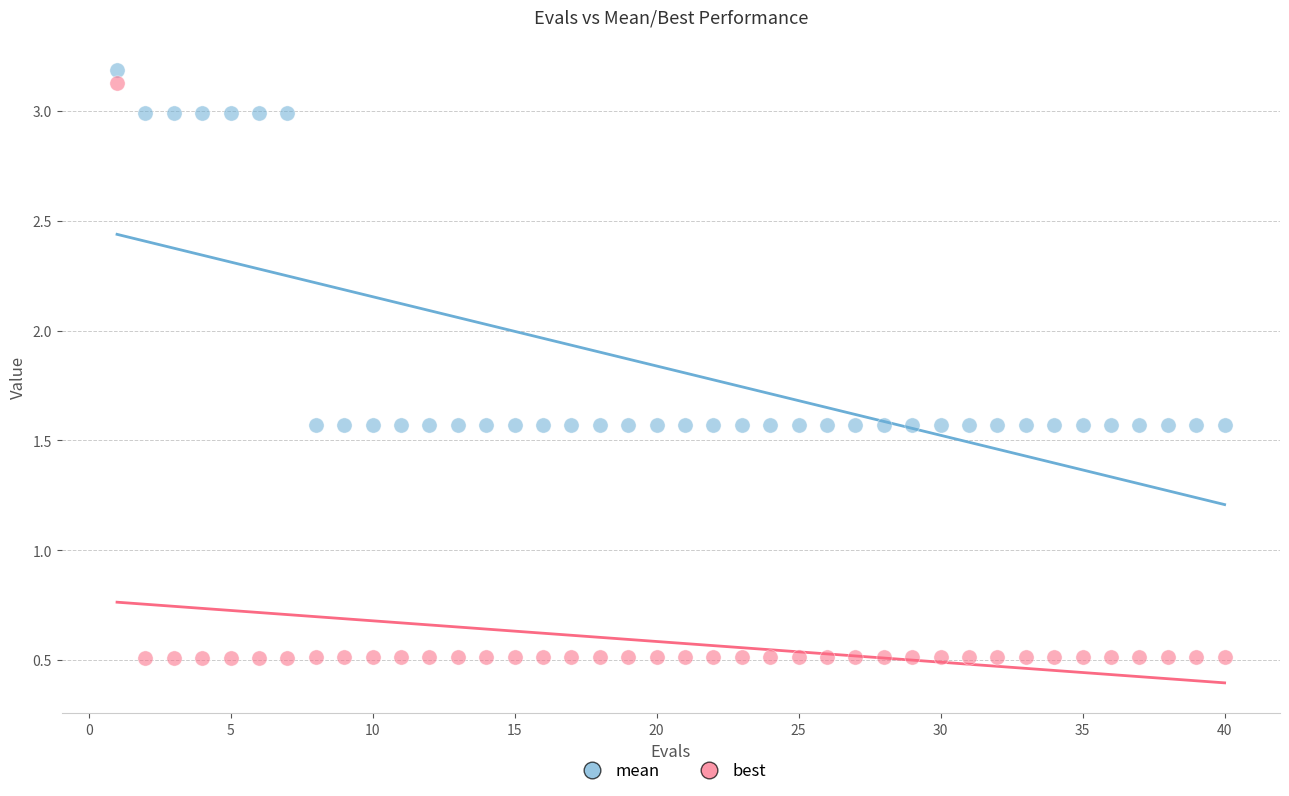

What is the X range (max minus min) for the scatter plot?

39.0